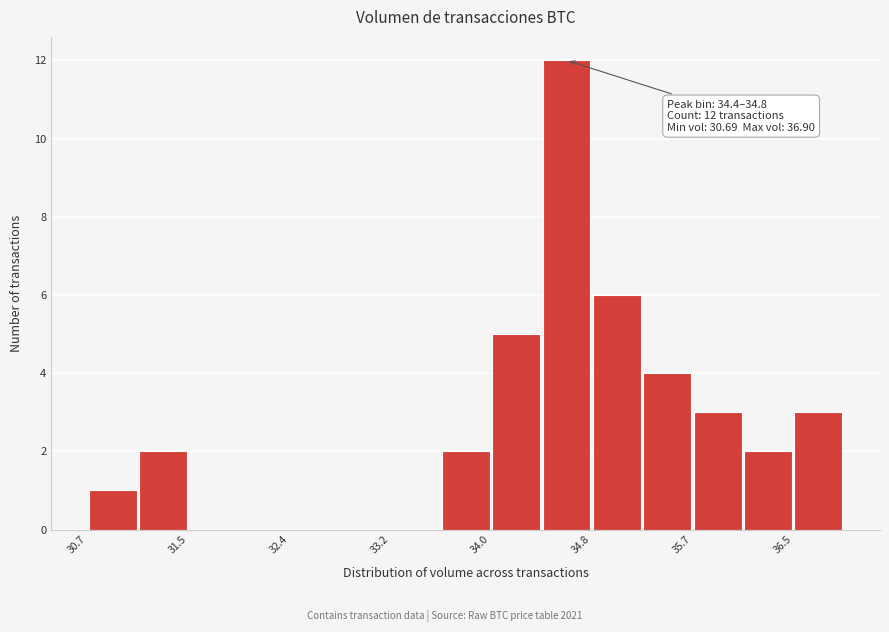

Over which range of the x-axis is the bar tallest?

34.4 to 34.8